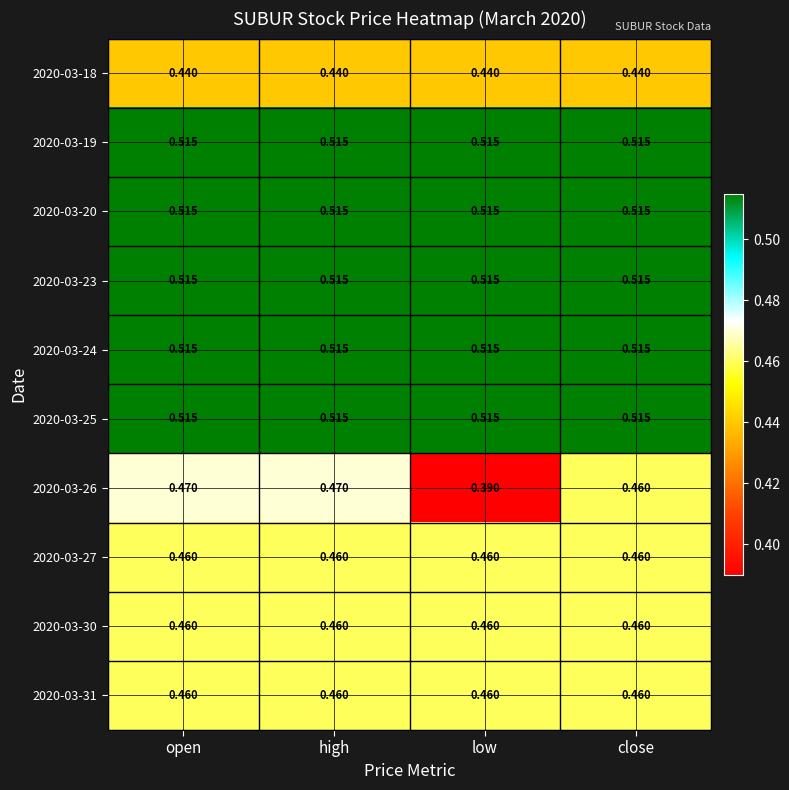

Which series changed the most between high and close?

2020-03-26